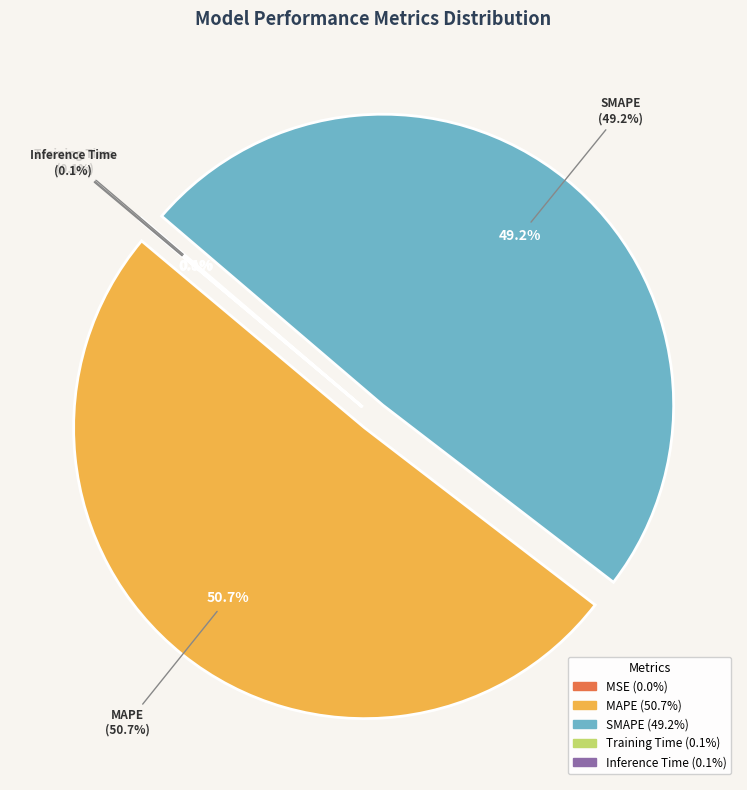

What is the change in value from MAPE to Inference Time?

-6.1